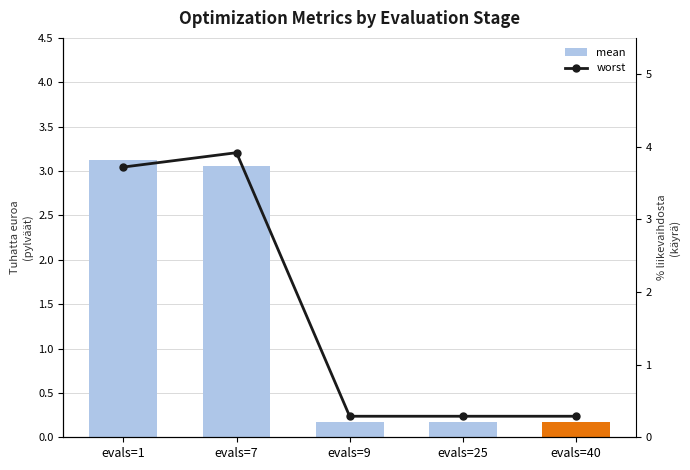

Reading left to right, what are all the values shown in this chart?

mean: 3.1	3.1	0.2	0.2	0.2
worst: 3.7	3.9	0.3	0.3	0.3